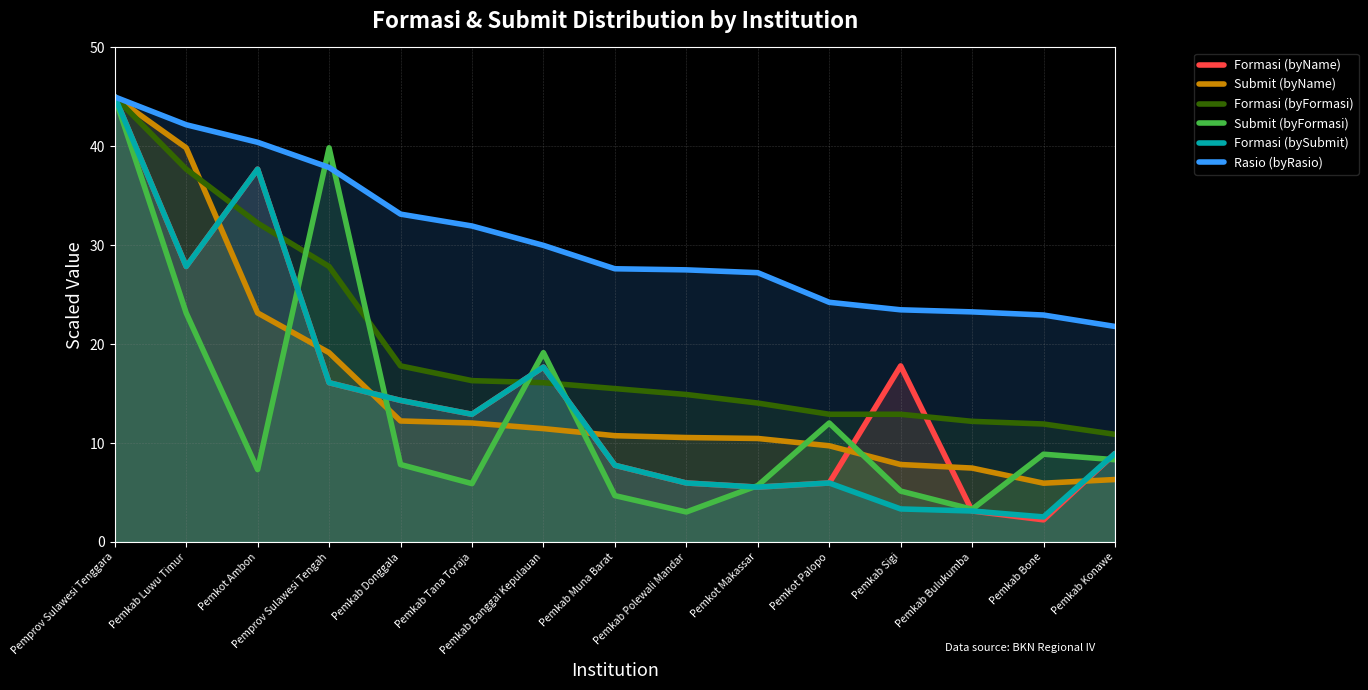

Where do Formasi (byFormasi) and Submit (byName) first cross each other?

Pemkab Luwu Timur and Pemkot Ambon